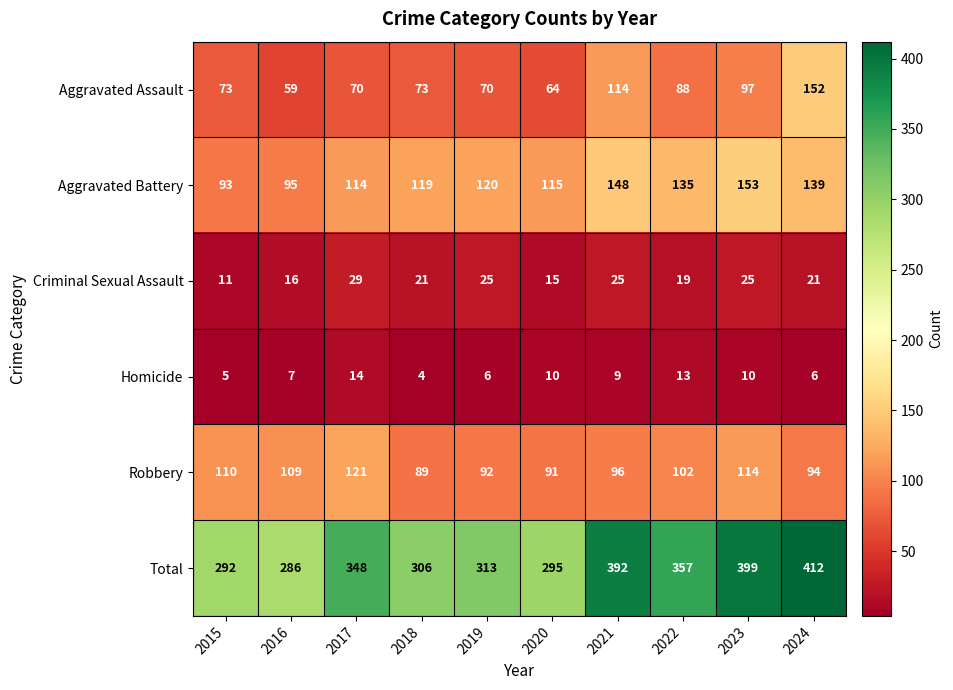

What is the maximum value shown in the chart?

412